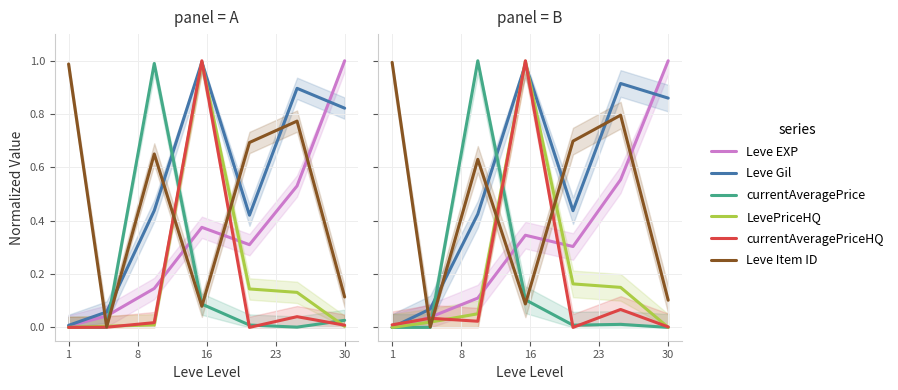

What is the difference between the maximum and minimum values in the currentAveragePrice series?

1.0